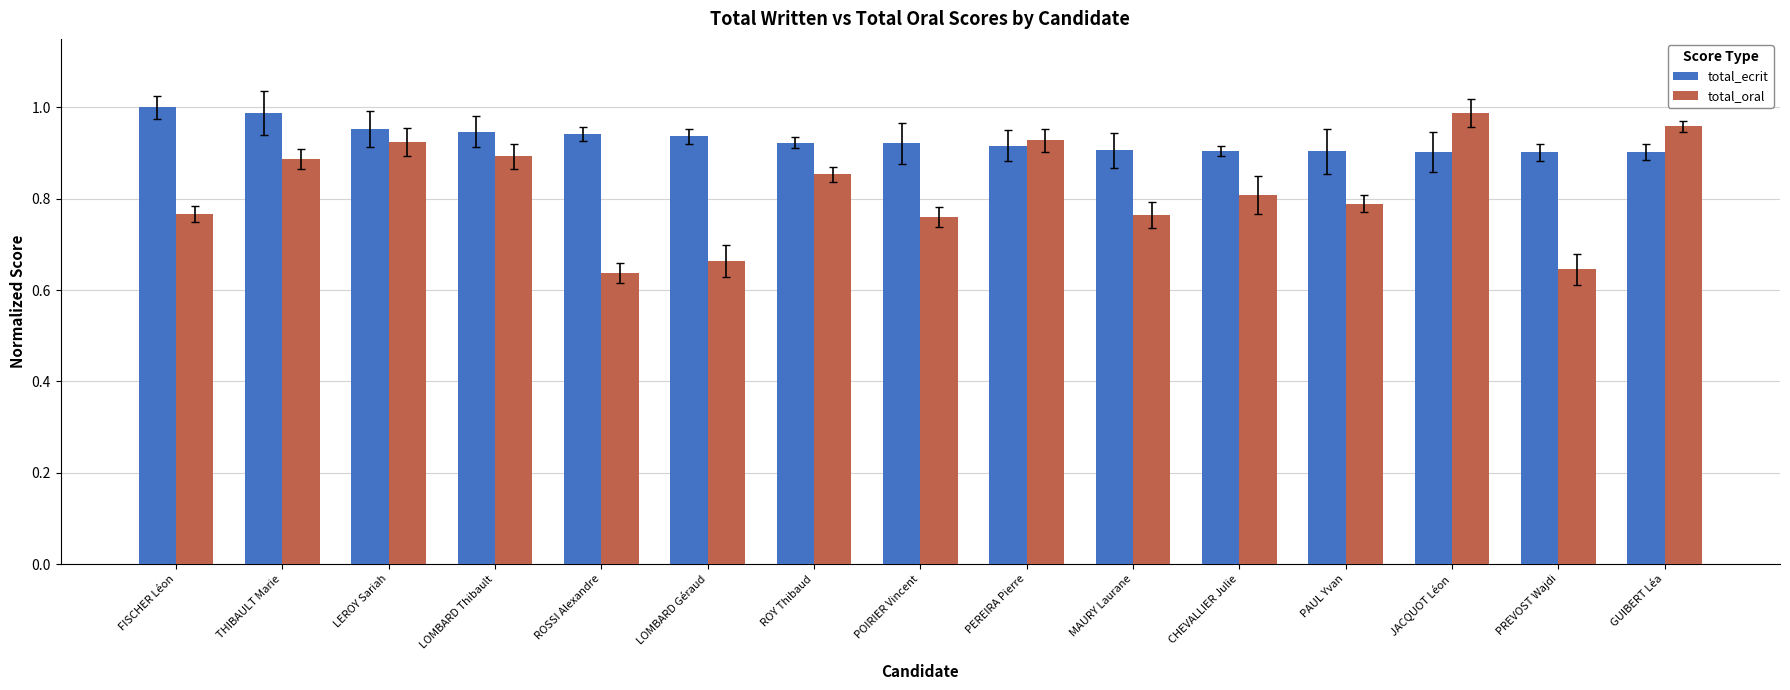

Rank the series by their maximum value, from highest to lowest.

total_ecrit, total_oral